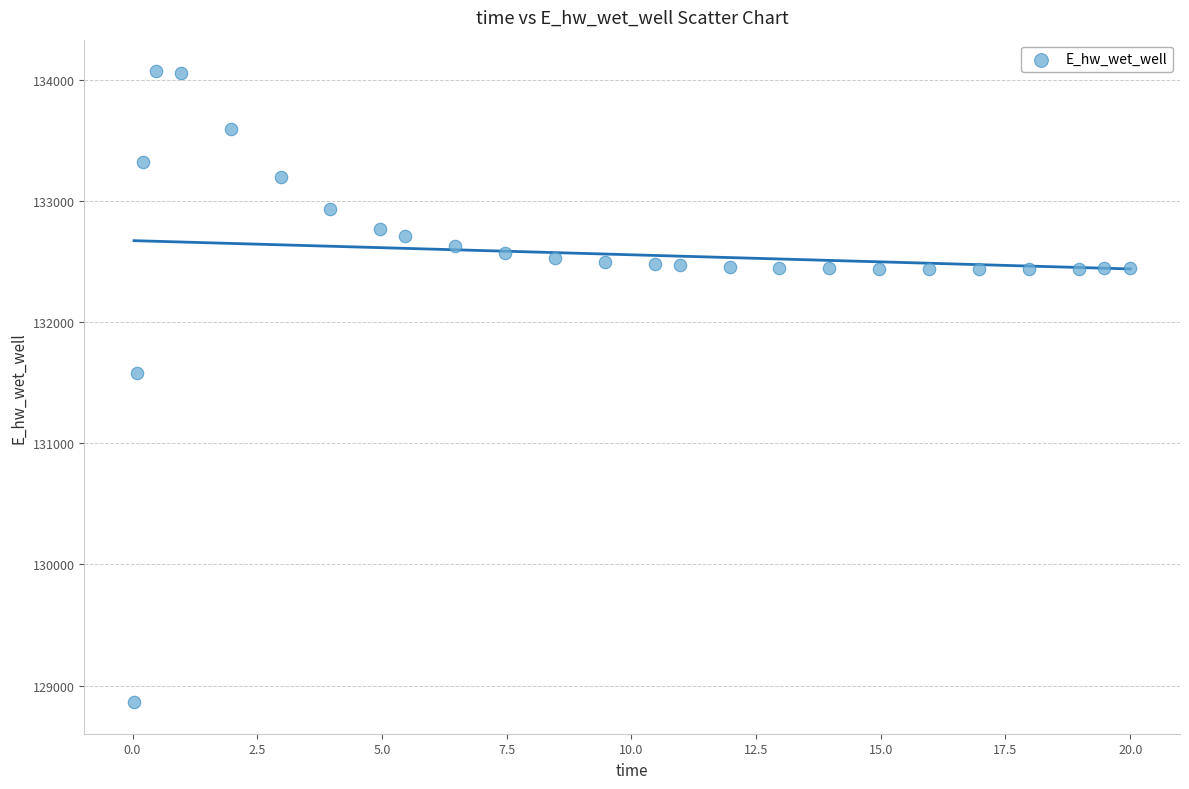

What Y value in the scatter plot is closest to 131467?

131579.2